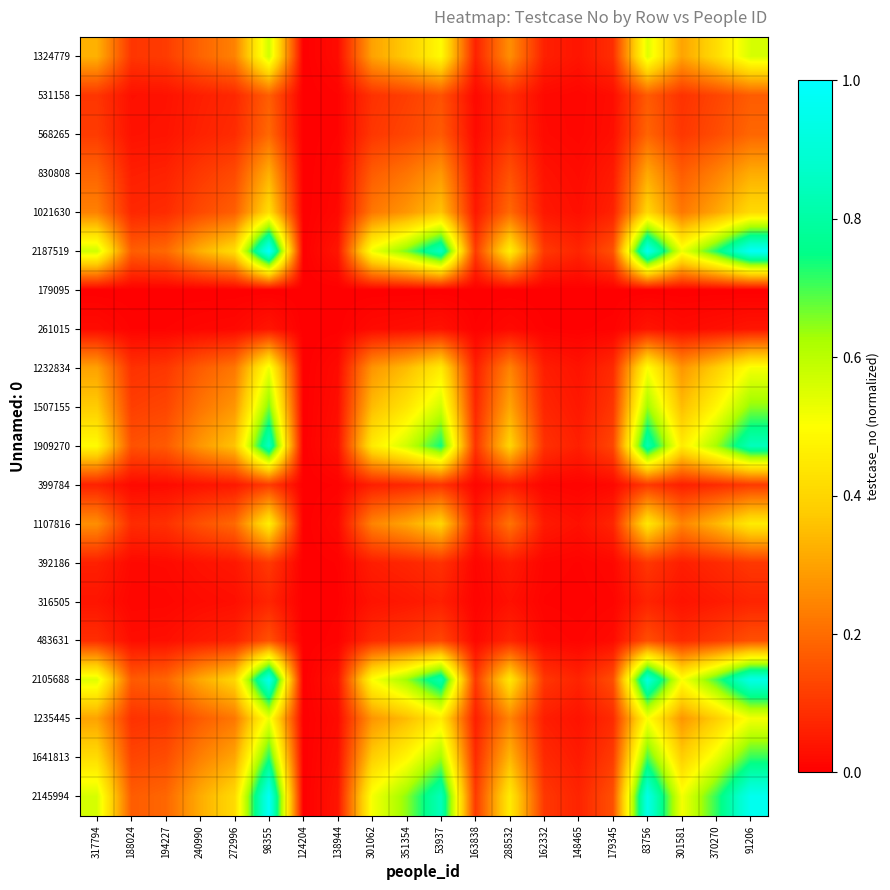

What is the total value across all series at 301581?

4.7